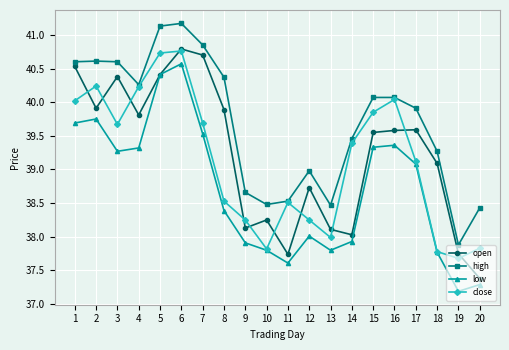

Is the value of open at 8 greater than the value of low at 4?

Yes